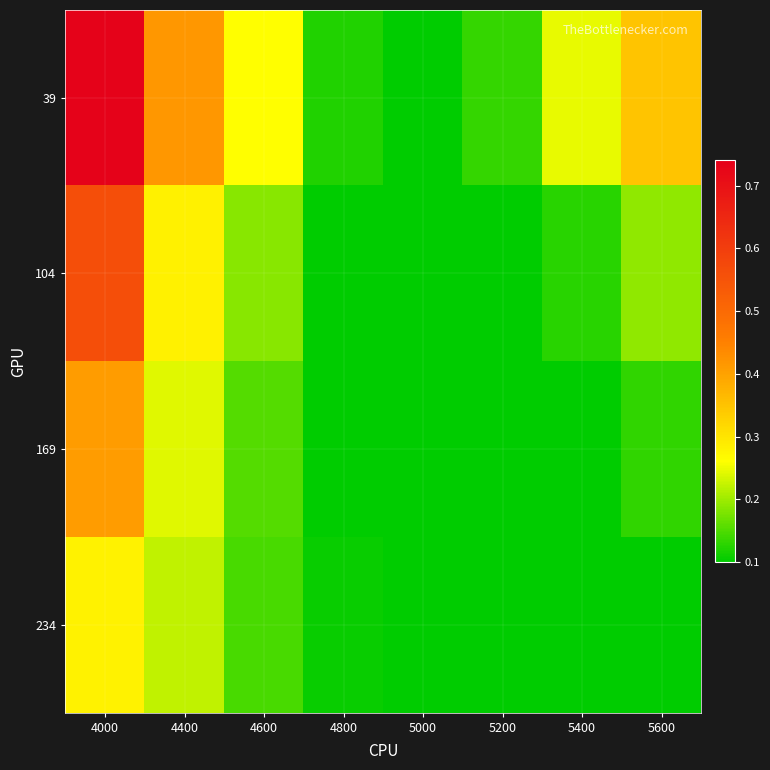

At which category is the sum across all series the highest?

4000